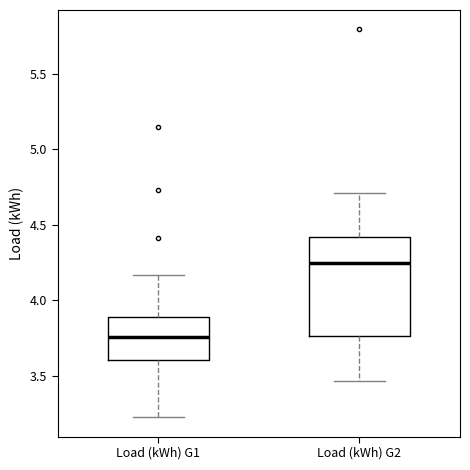

Reading left to right, read every box against the y-axis: the position of its median line, the range the box covers, and the ends of its whiskers. The values are not printed on the chart, so give them approximately, as read against the axis.

Load (kWh) G1: median 3.75, box 3.60 to 3.90, whiskers 3.25 to 4.15
Load (kWh) G2: median 4.25, box 3.75 to 4.40, whiskers 3.45 to 4.70